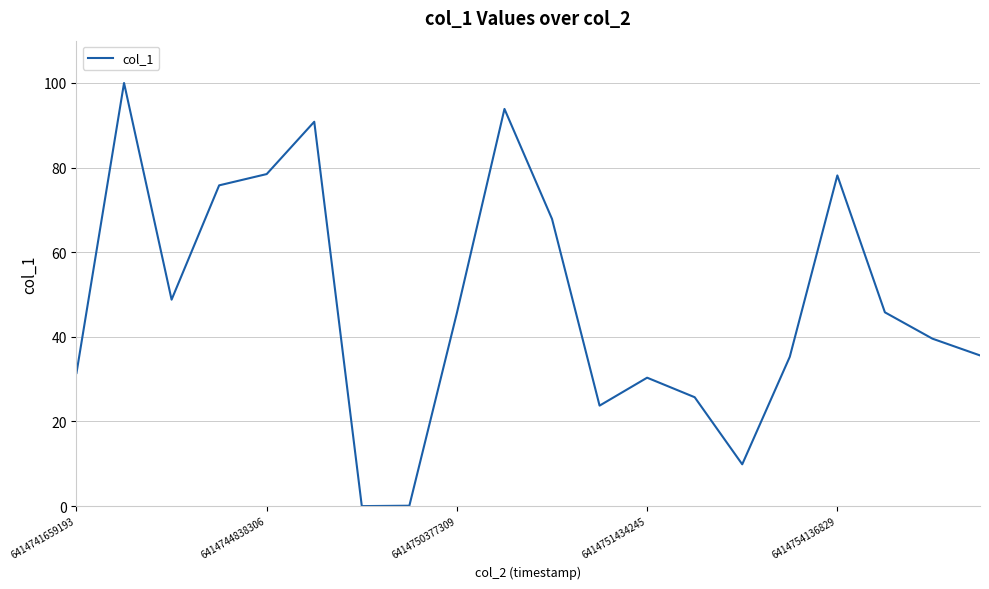

What is the greatest value displayed?

100.0